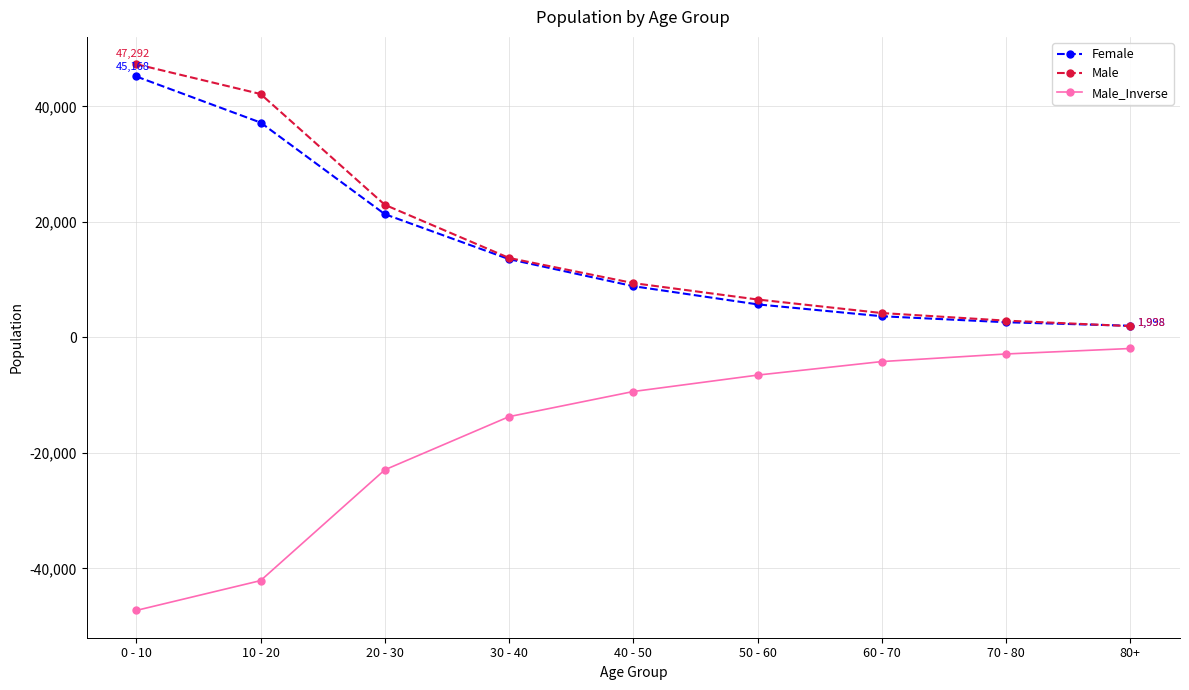

Is this an area chart (filled region under the line)?

No